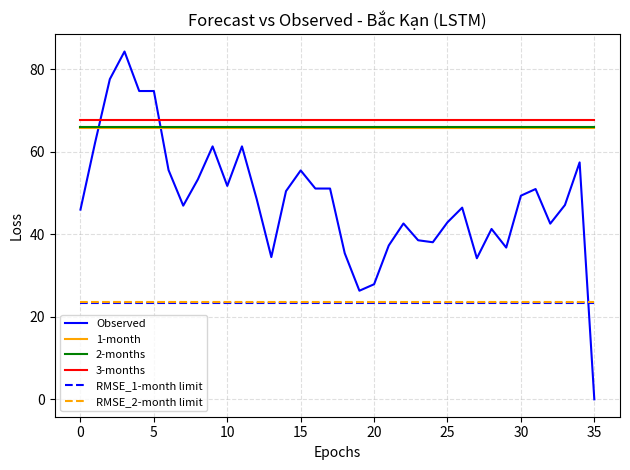

What are all the series names shown in the legend?

Observed, 1-month, 2-months, 3-months, RMSE_1-month limit, RMSE_2-month limit